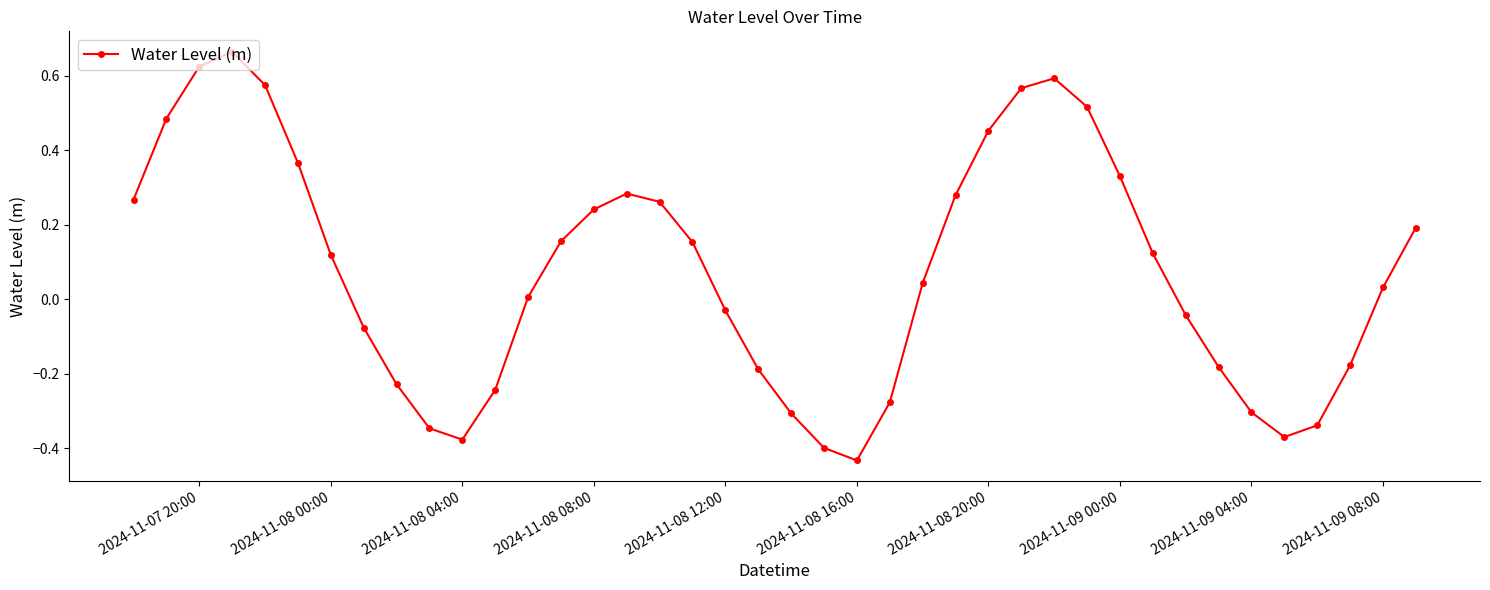

How many lines are shown in the chart?

1